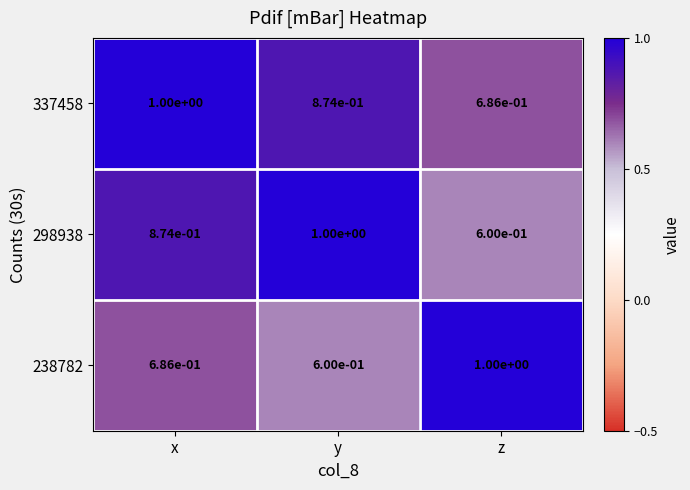

Is the value of 337458 at z greater than the value of 238782 at z?

No